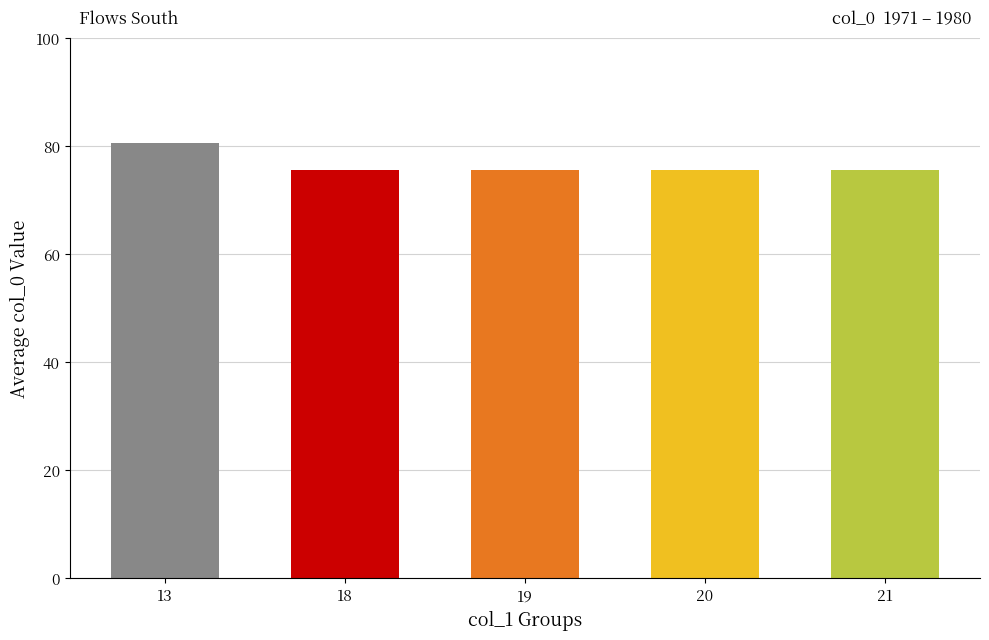

Between 13 and 19, which is larger?

13